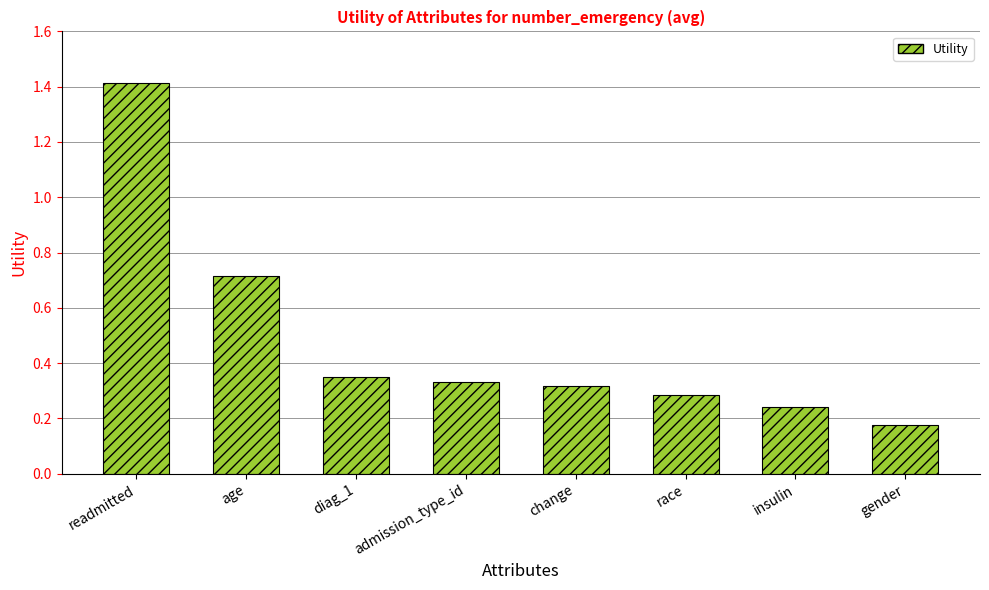

List the labels in order of value, largest first.

readmitted, age, diag_1, admission_type_id, change, race, insulin, gender